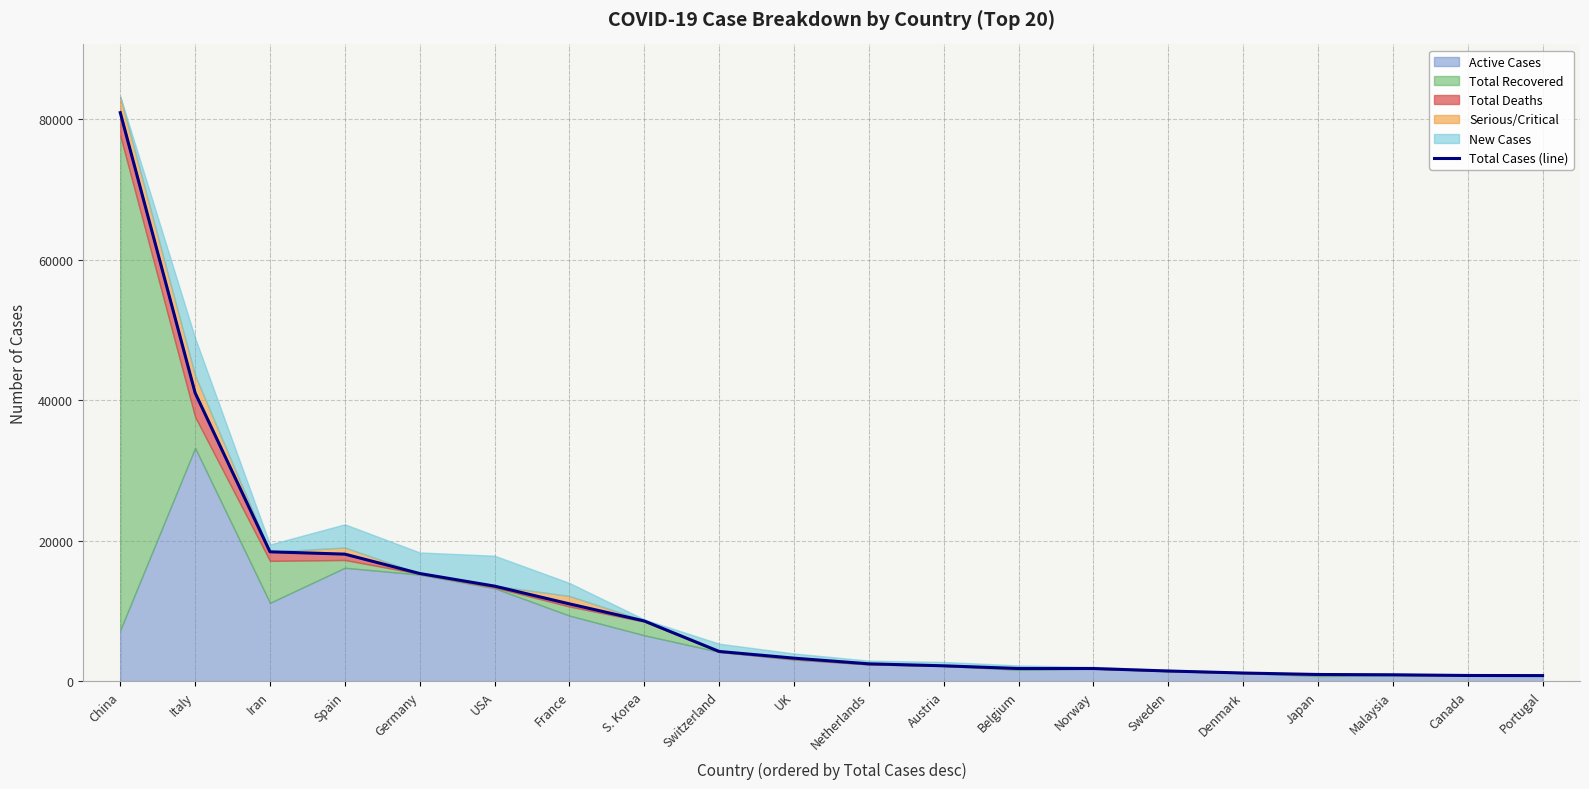

Where is the data nearest to the value 40857?

Italy